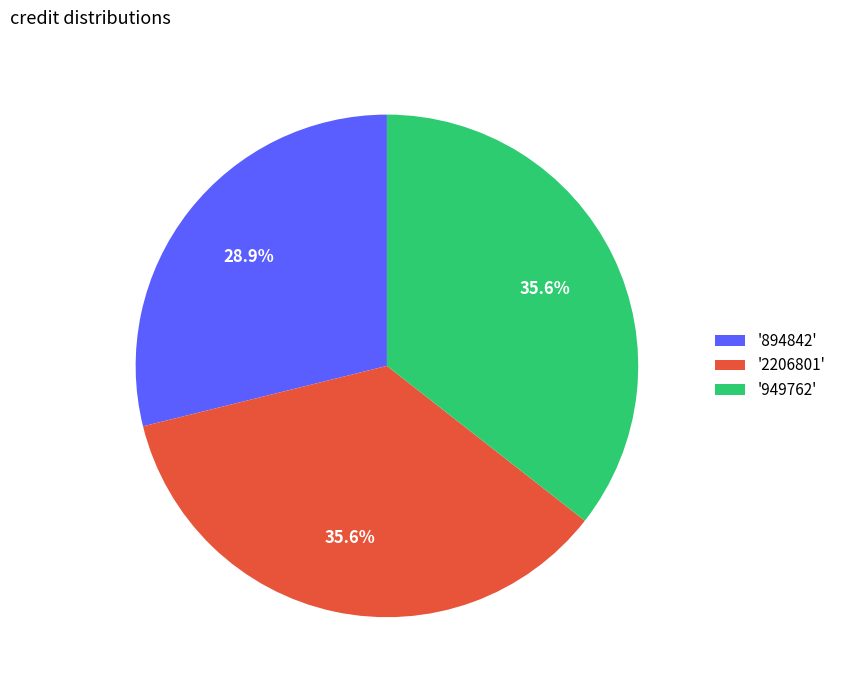

Which has a higher value, '2206801' or '894842'?

'2206801'